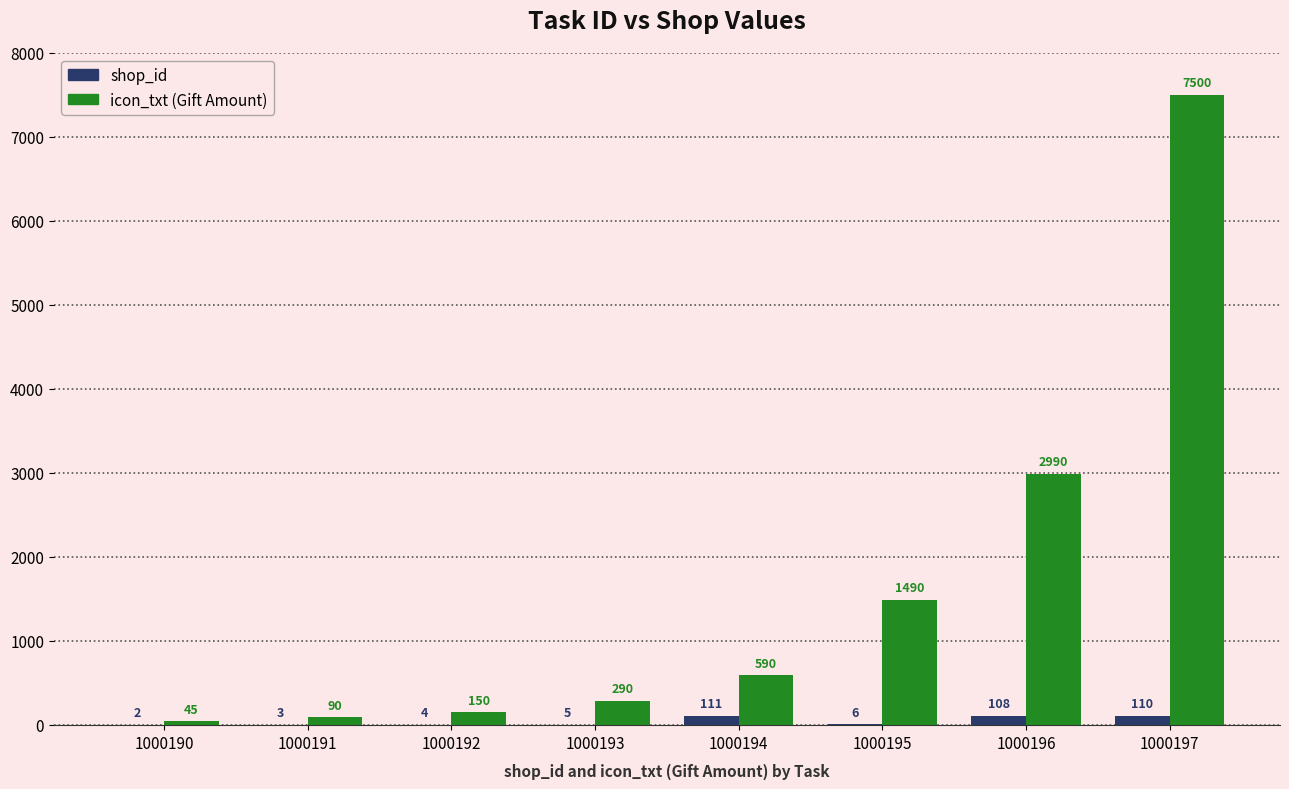

What is the greatest value displayed?

7500